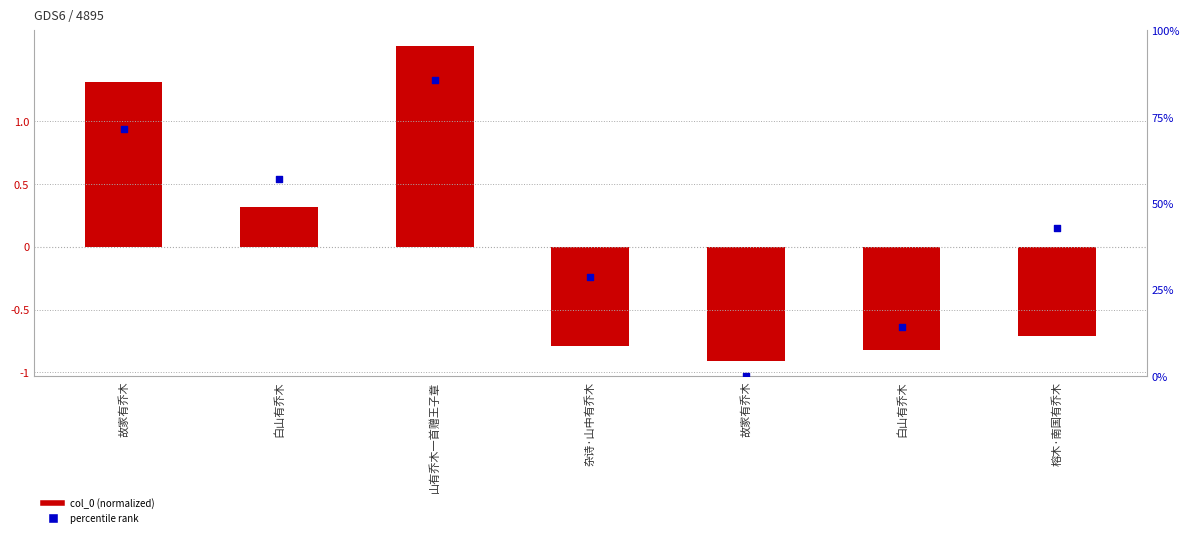

Which series has the largest Y range (max minus min)?

percentile rank